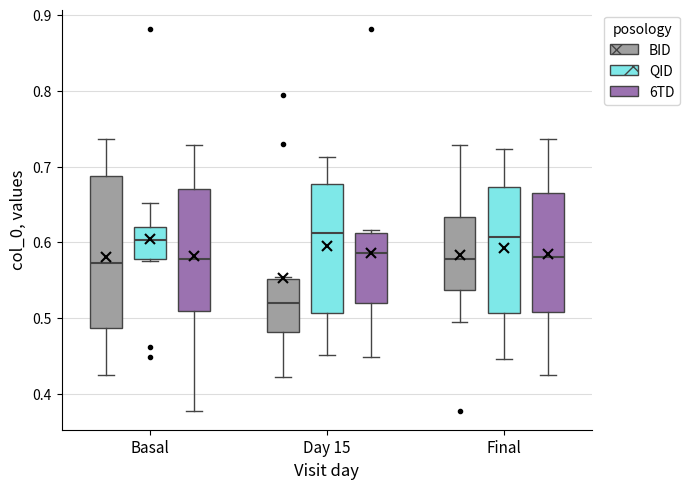

Reading left to right, transcribe this box plot: for each box, give where its median line is, the range the box spans, and where its two whiskers end, as read against the y-axis. The values are not printed on the chart, so give them approximately, as read against the axis.

Basal (BID): median 0.57, box 0.49 to 0.69, whiskers 0.43 to 0.74
Basal (QID): median 0.60, box 0.58 to 0.62, whiskers 0.58 to 0.65
Basal (6TD): median 0.58, box 0.51 to 0.67, whiskers 0.38 to 0.73
Day 15 (BID): median 0.52, box 0.48 to 0.55, whiskers 0.42 to 0.55
Day 15 (QID): median 0.61, box 0.51 to 0.68, whiskers 0.45 to 0.71
Day 15 (6TD): median 0.59, box 0.52 to 0.61, whiskers 0.45 to 0.62
Final (BID): median 0.58, box 0.54 to 0.63, whiskers 0.50 to 0.73
Final (QID): median 0.61, box 0.51 to 0.67, whiskers 0.45 to 0.72
Final (6TD): median 0.58, box 0.51 to 0.67, whiskers 0.43 to 0.74